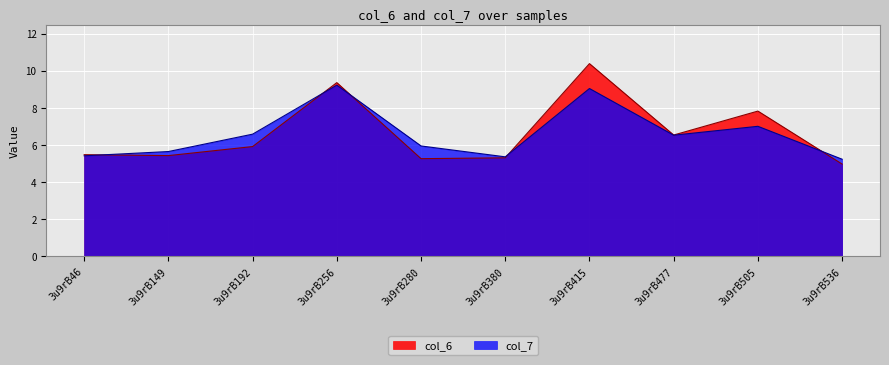

Which series changed the most between 3u9rB256 and 3u9rB415?

col_6